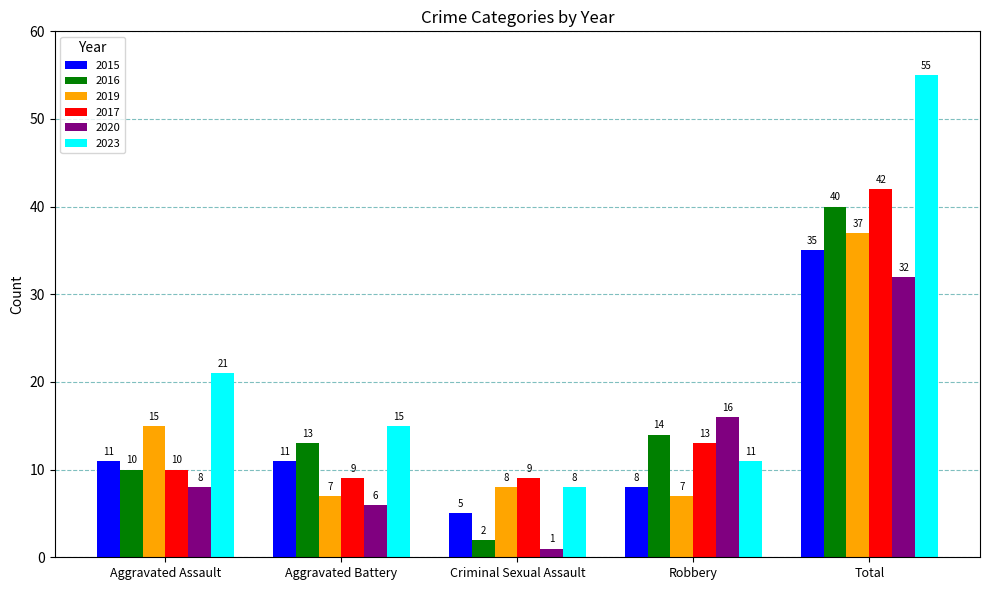

Does the chart contain stacked bars?

No